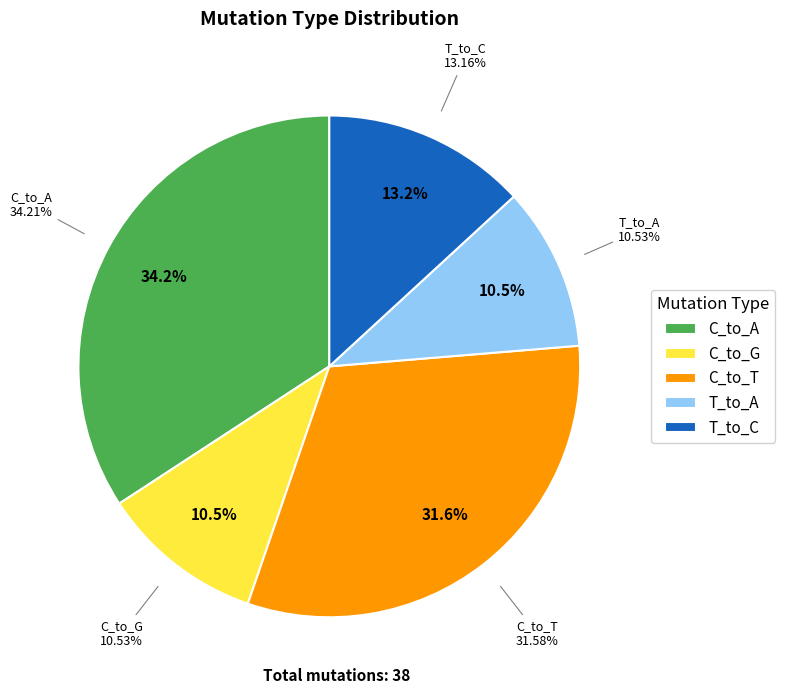

What is the ratio of the value at C_to_G to the value at C_to_A?

0.3